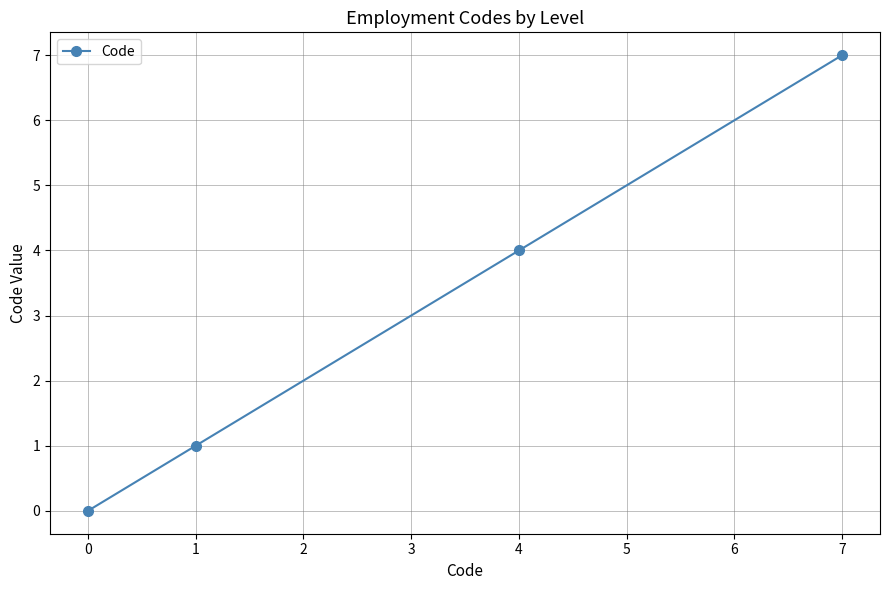

Is this an area chart (filled region under the line)?

No